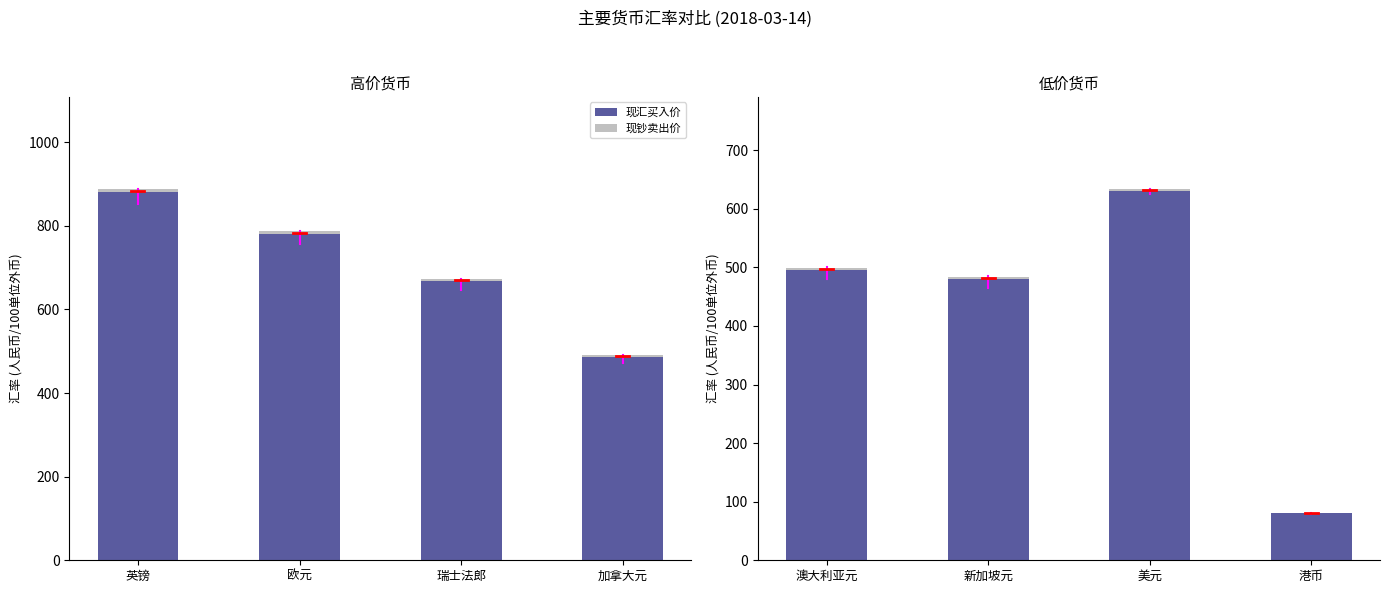

What is the label of the 2nd bar from the right?

美元